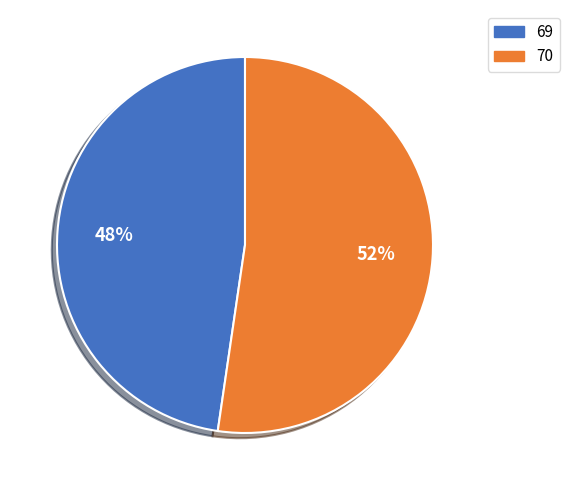

Is there any slice that represents more than half of the pie?

Yes